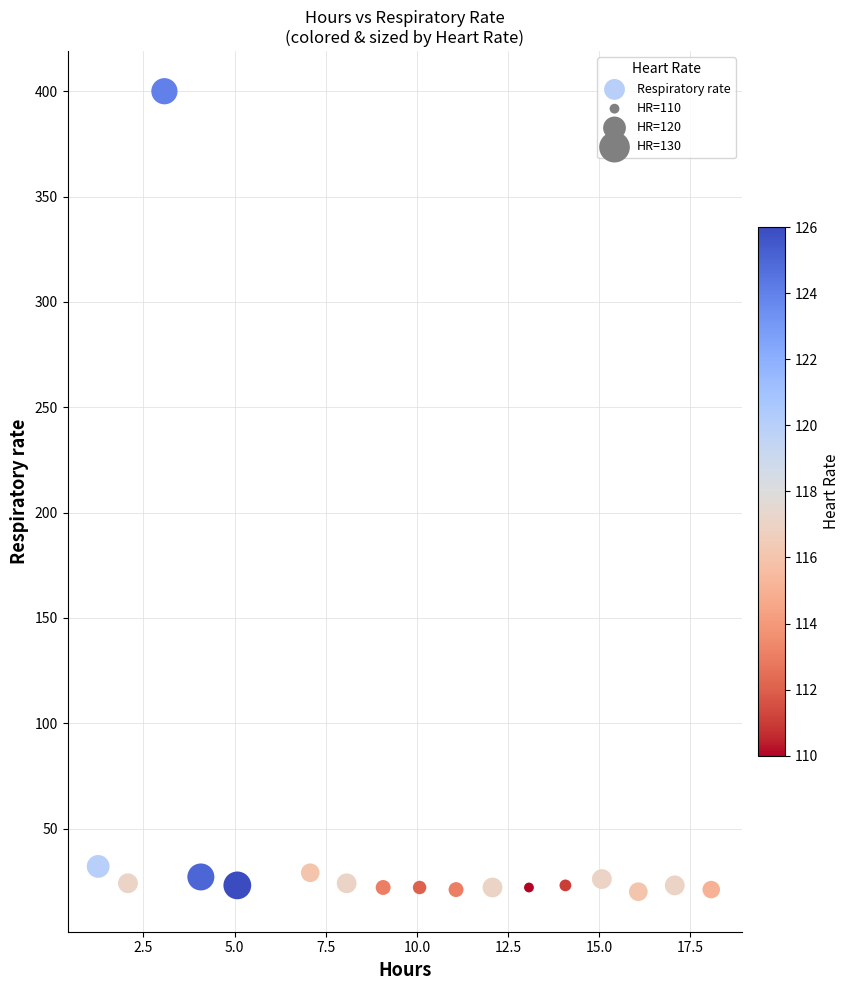

What is the range of Y values (max minus min)?

380